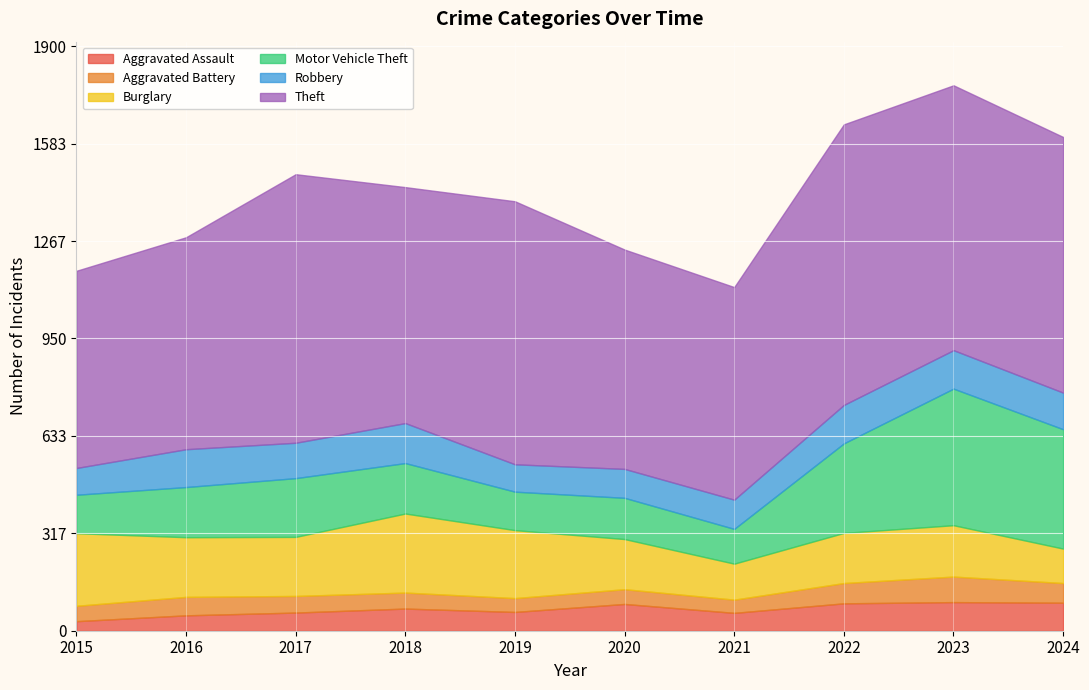

Where does the Aggravated Assault series first go above 72?

2020